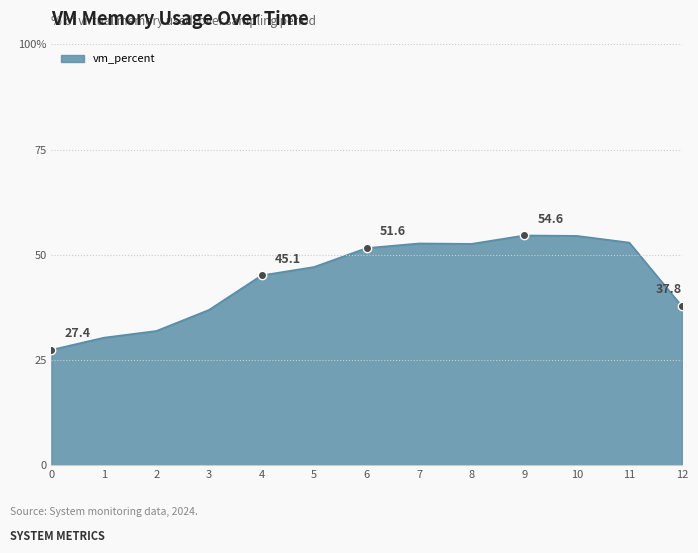

What is the change in value from 3 to 4?

+8.2